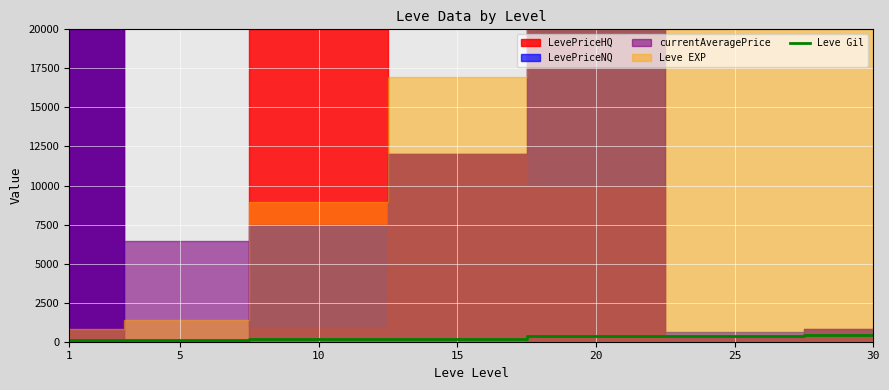

How many data points are less than 174?

3